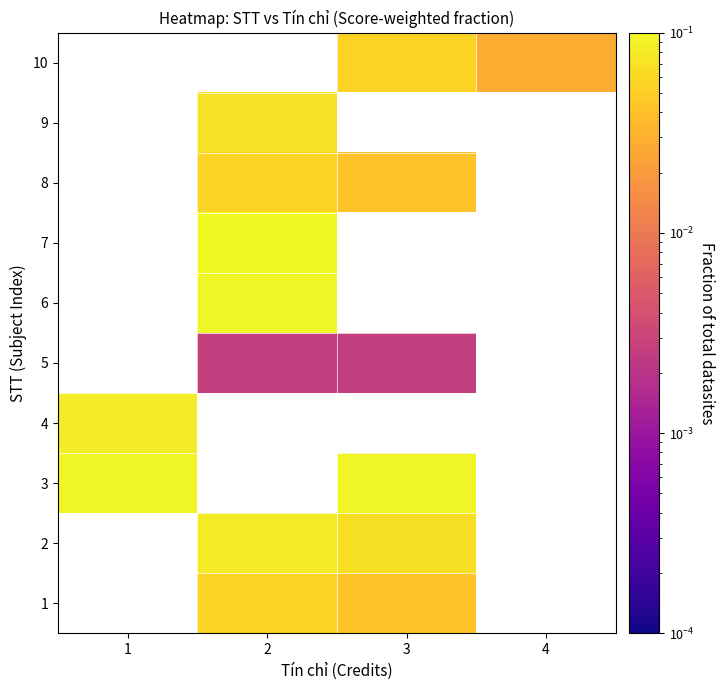

At which category does the chart reach its minimum across all series?

2